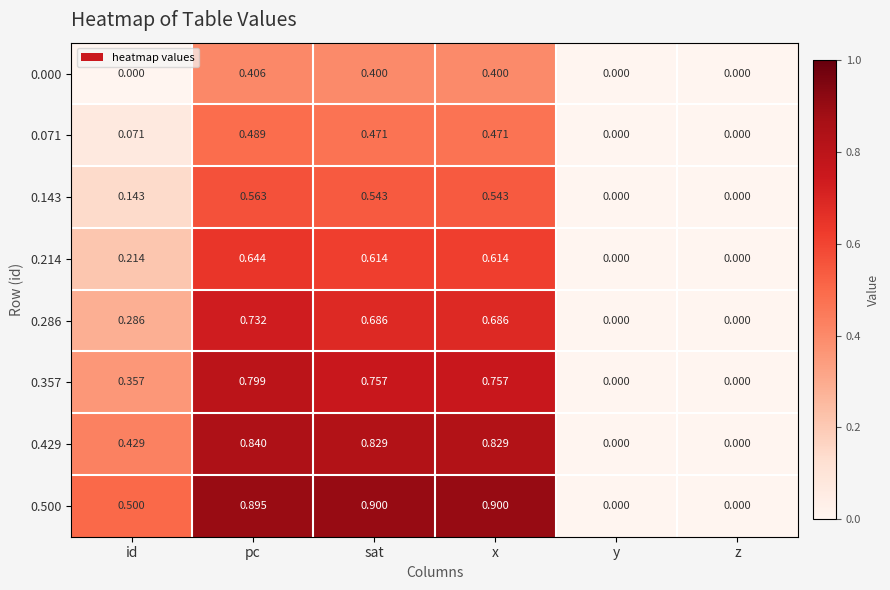

Between pc and sat, which is larger?

pc